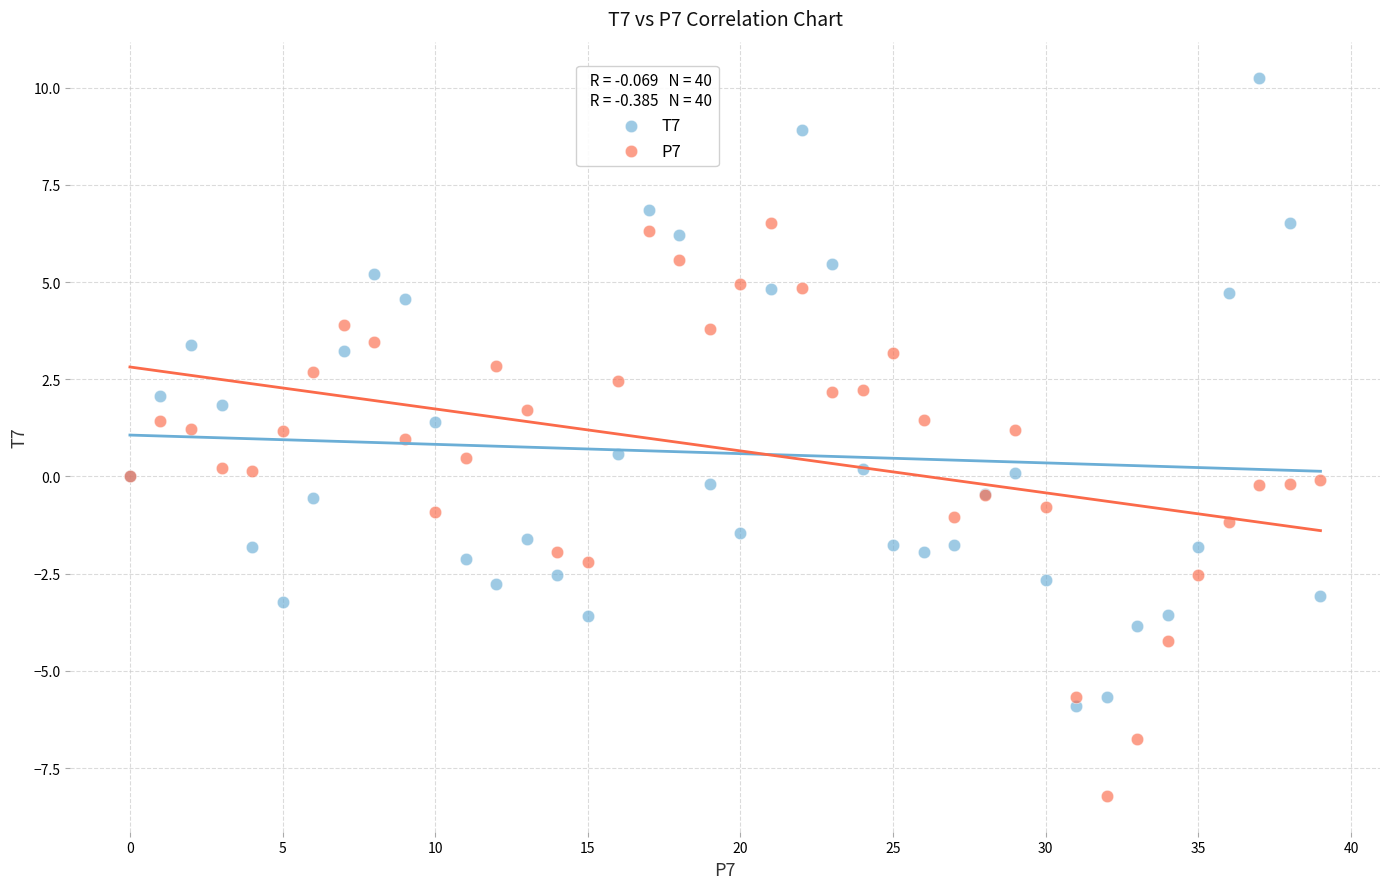

What are all the series names shown in the legend?

T7, P7